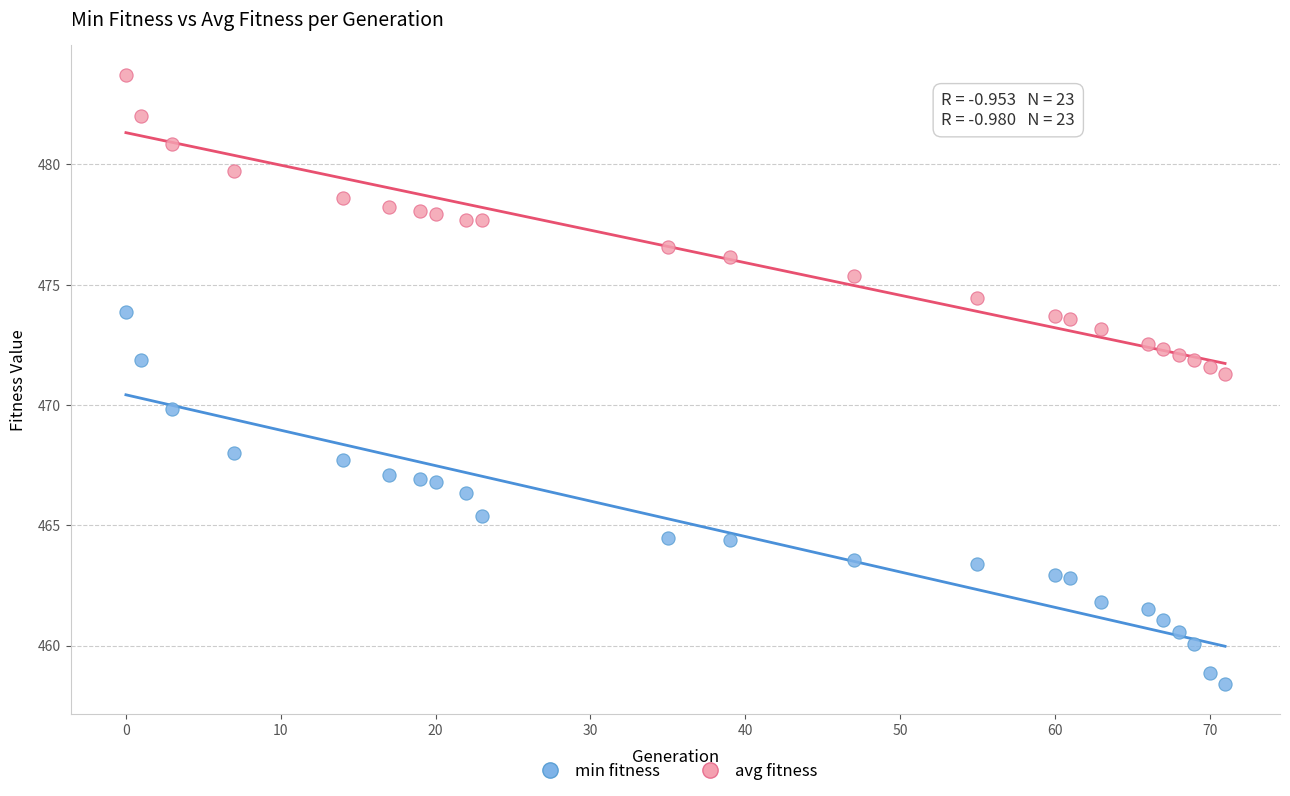

Across all data points, what is the range of Y values (max minus min)?

25.3